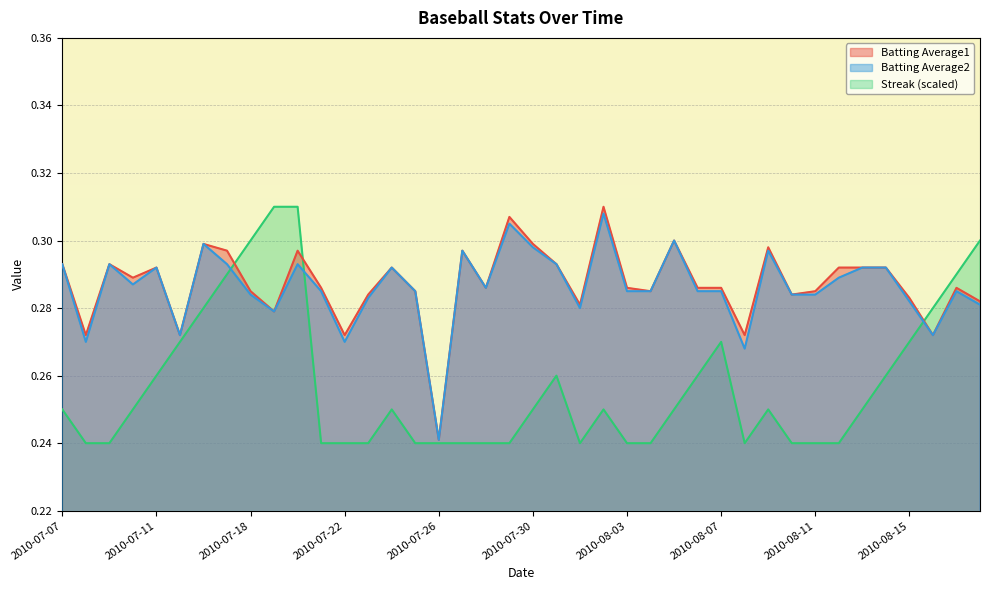

Is the value of Batting Average1 at 2010-07-19 greater than the value of Streak at 2010-08-09?

Yes